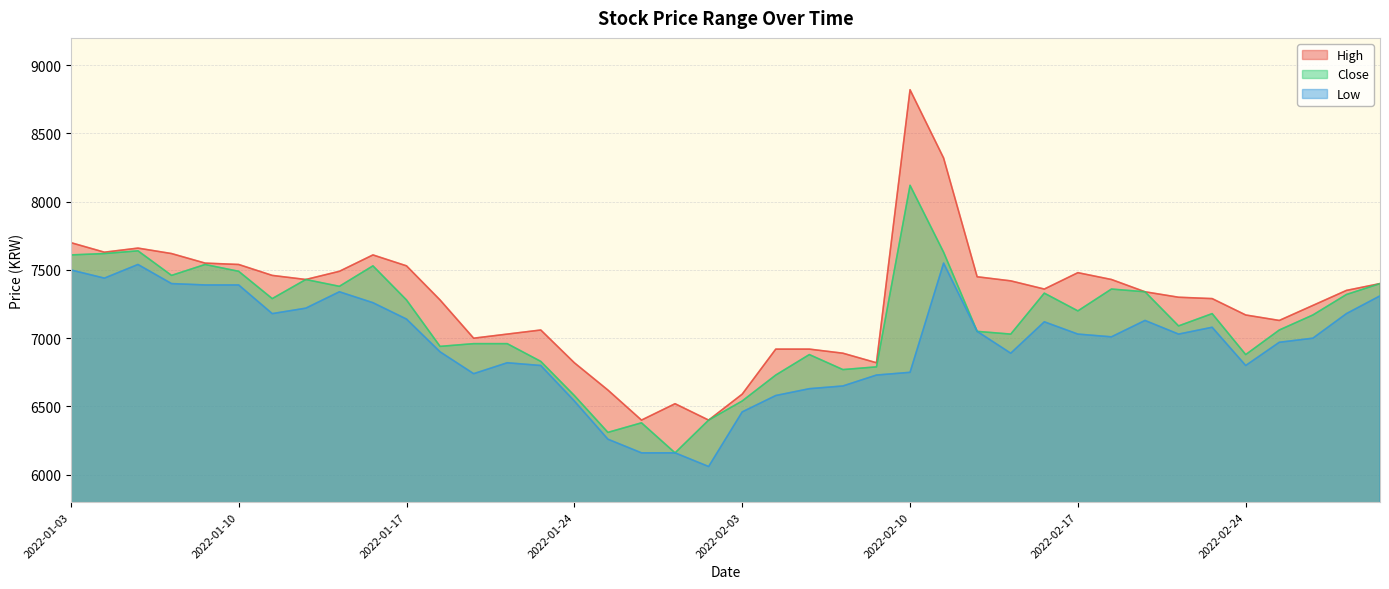

Rank the series at 2022-01-28 from lowest to highest value.

Low, High, Close